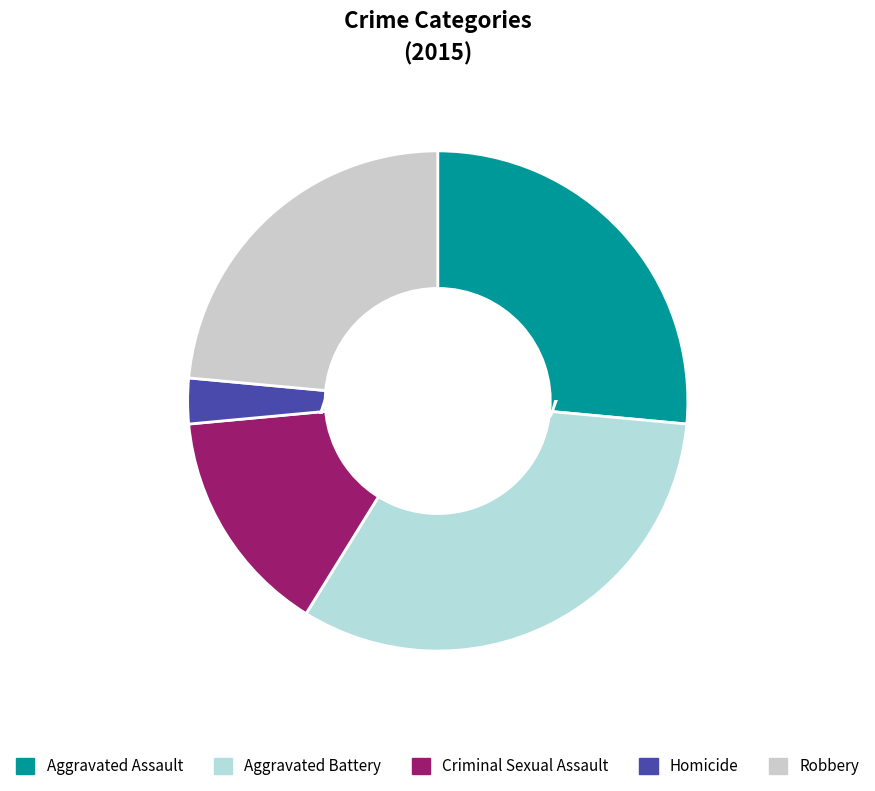

What is the largest slice in the pie chart?

Aggravated Battery